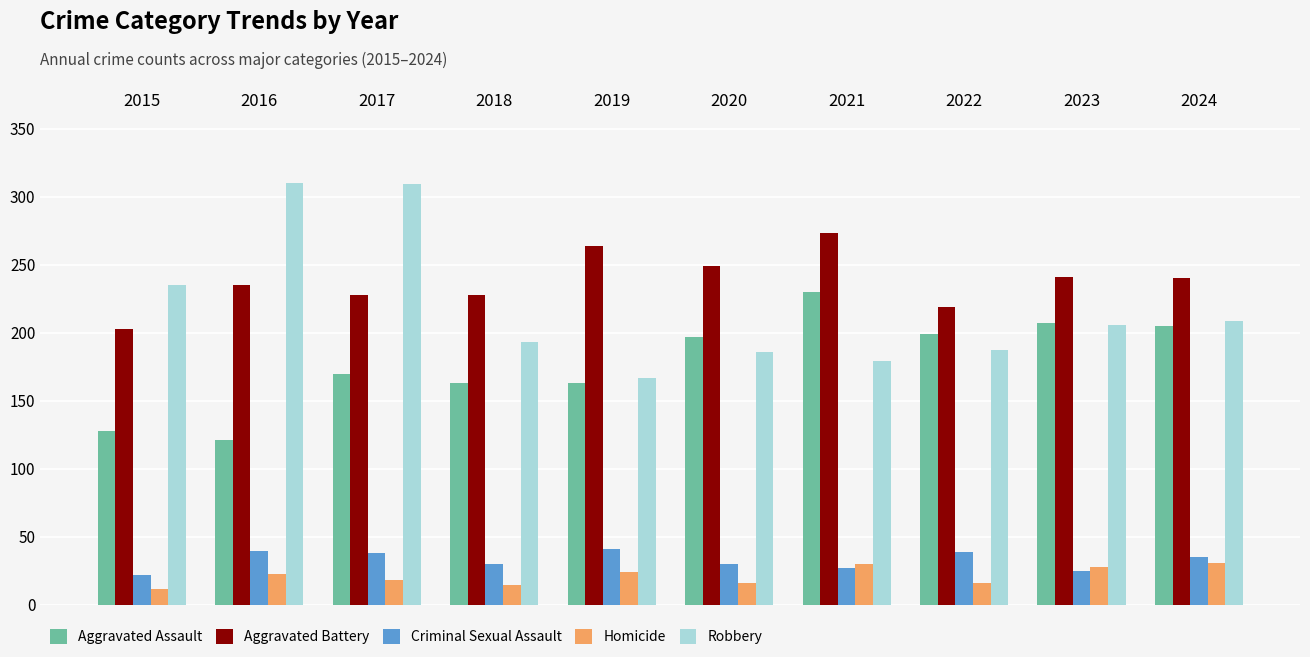

True or false: Homicide has a value of 15 at 2018.

True